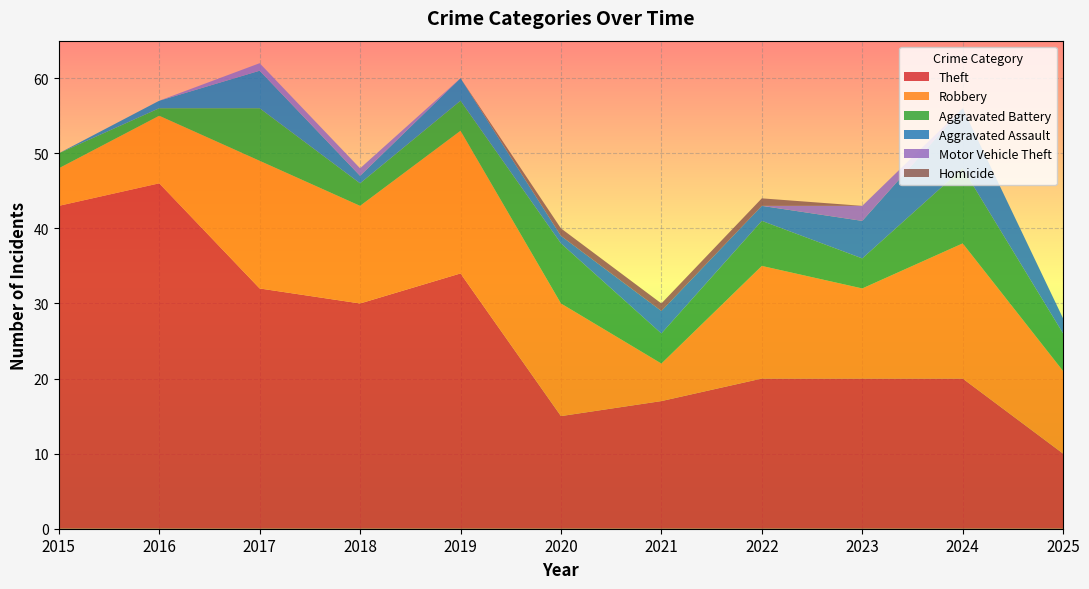

Reading left to right, list all the values displayed in this chart.

Theft: 43	46	32	30	34	15	17	20	20	20	10
Robbery: 5	9	17	13	19	15	5	15	12	18	11
Aggravated Battery: 2	1	7	3	4	8	4	6	4	10	5
Aggravated Assault: 0	1	5	1	3	1	3	2	5	8	2
Motor Vehicle Theft: 0	0	1	1	0	0	0	0	2	0	0
Homicide: 0	0	0	0	0	1	1	1	0	0	0